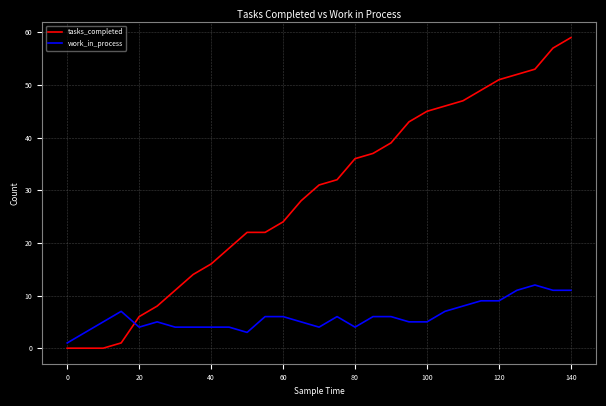

Rank the series by their maximum value, from lowest to highest.

work_in_process, tasks_completed